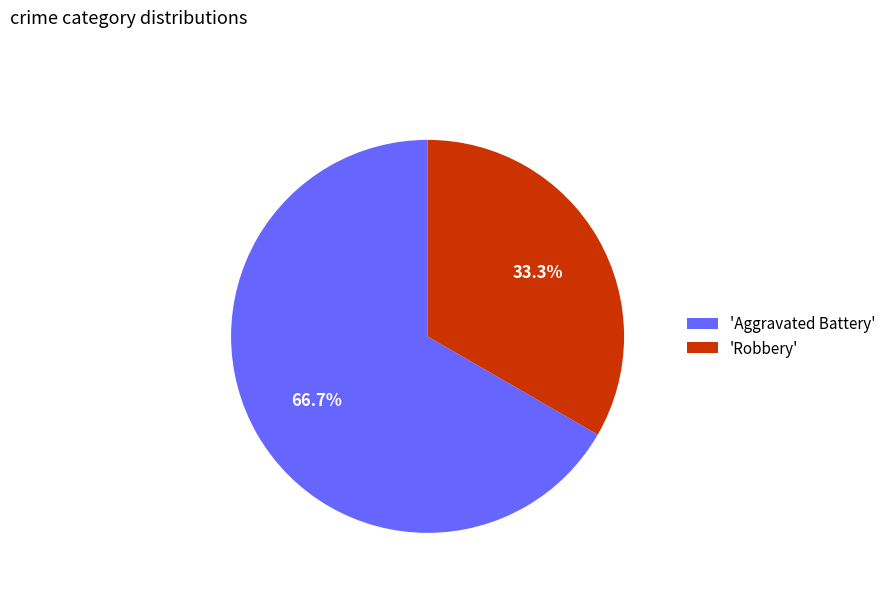

How many slices are in this pie chart?

2